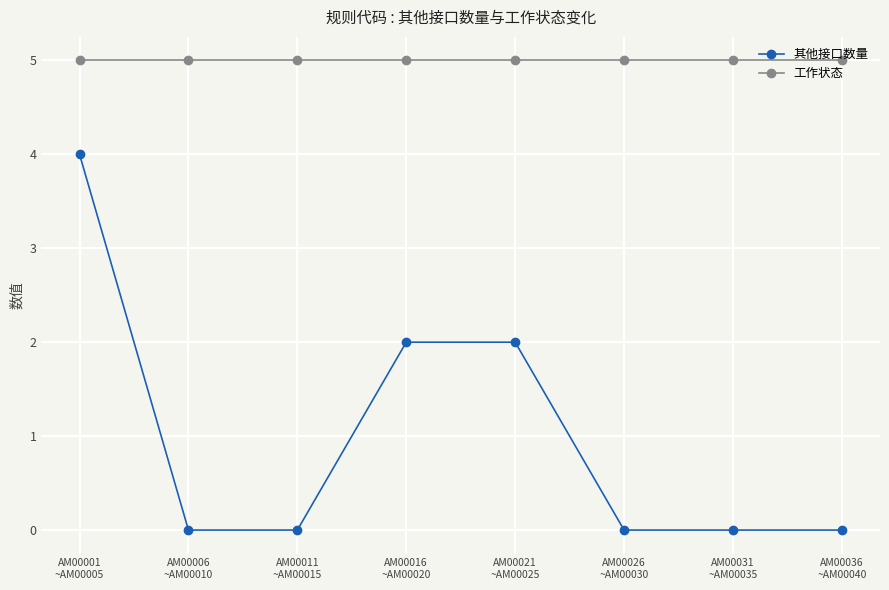

The 其他接口数量 series shows 0 at AM00036
~AM00040. True or false?

True